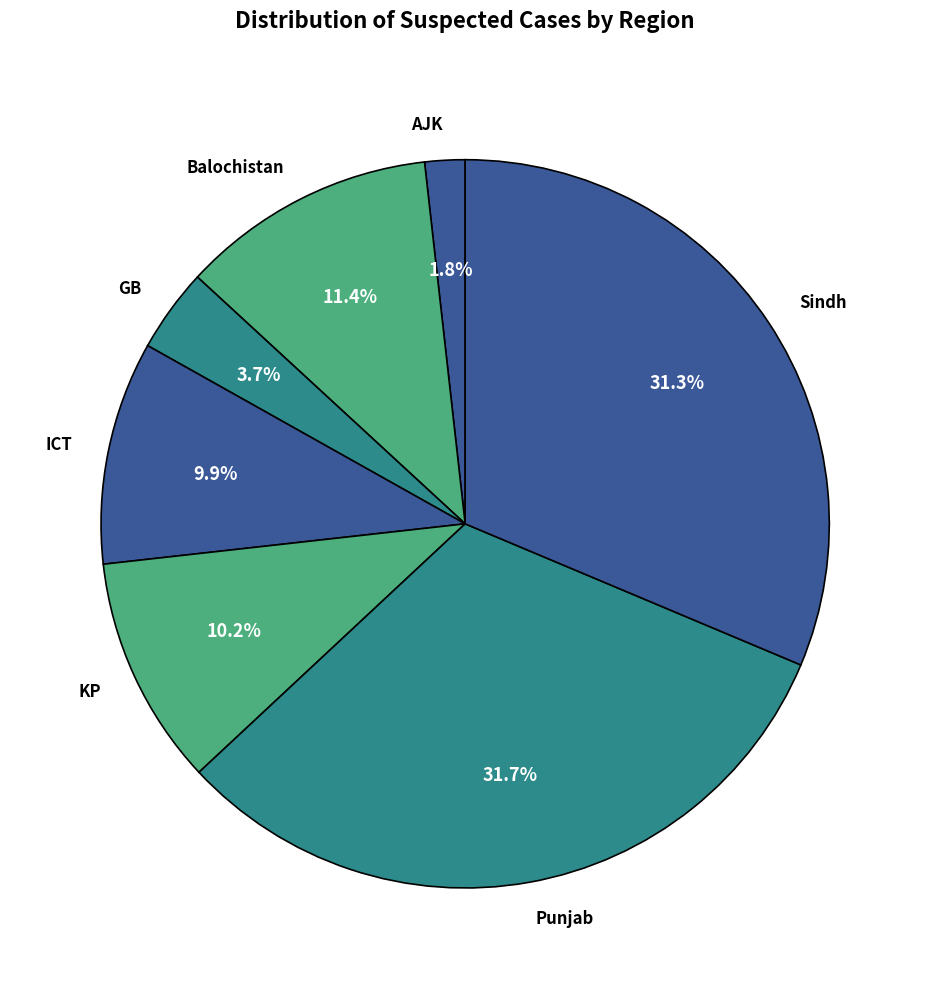

How many slices are in this pie chart?

7